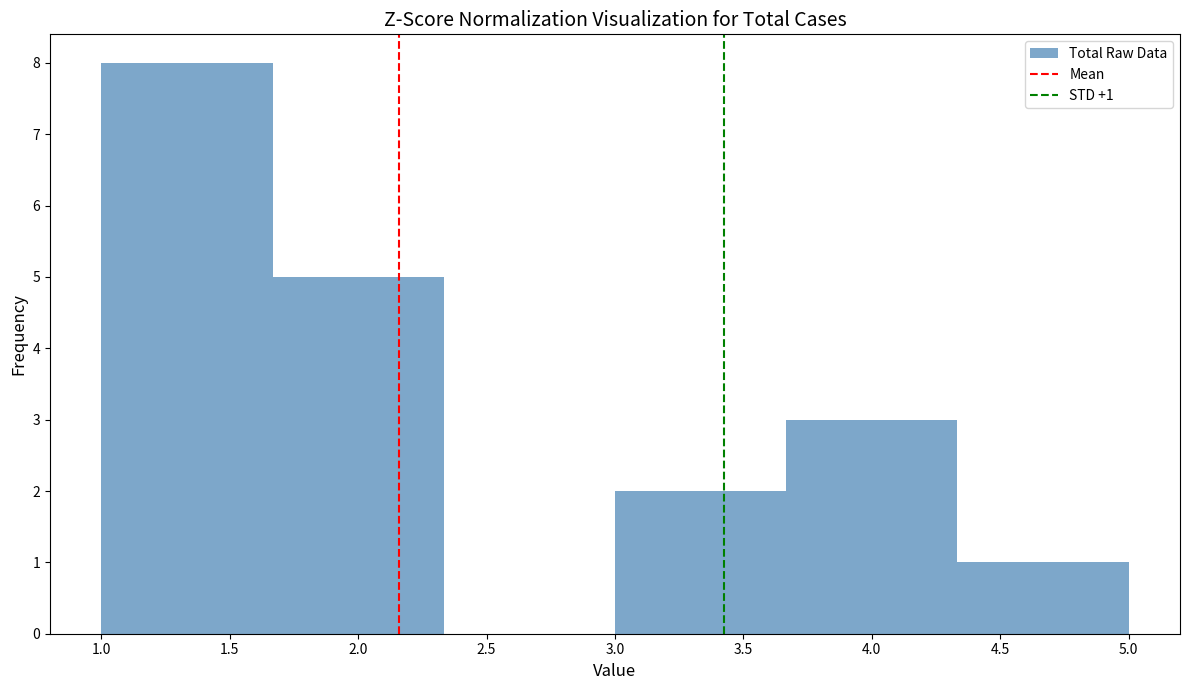

Over which range of the x-axis is the bar tallest?

1.00 to 1.65